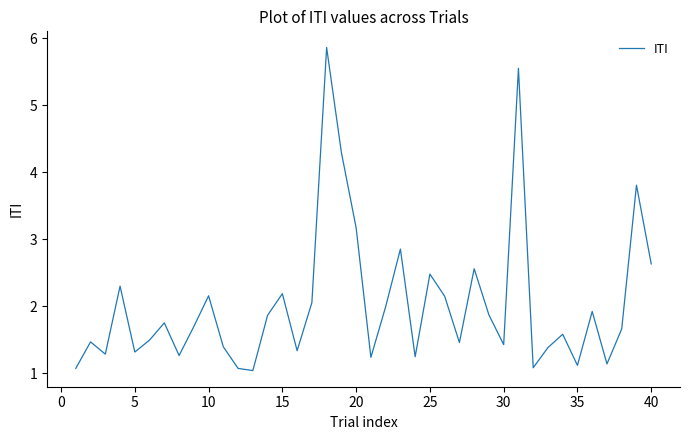

What is the average value?

2.0